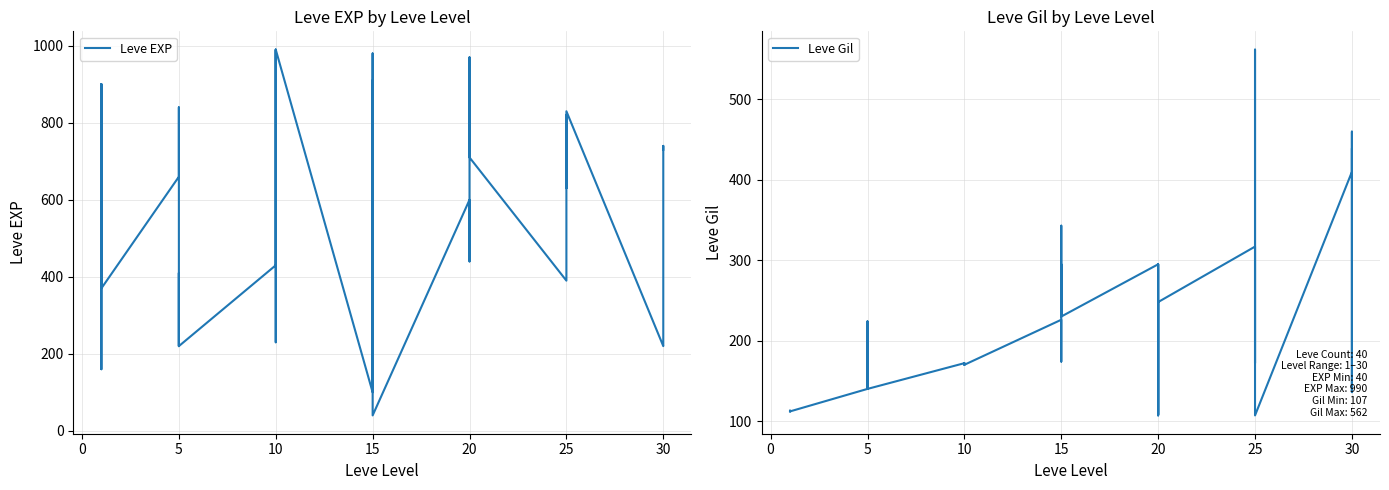

The value of Leve Gil at 15 is 185. True or false?

False